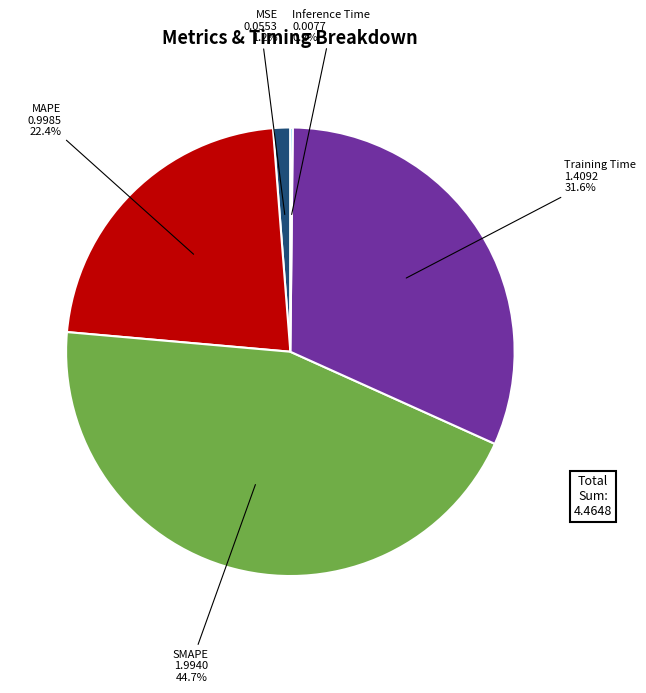

Which slice is the largest?

SMAPE